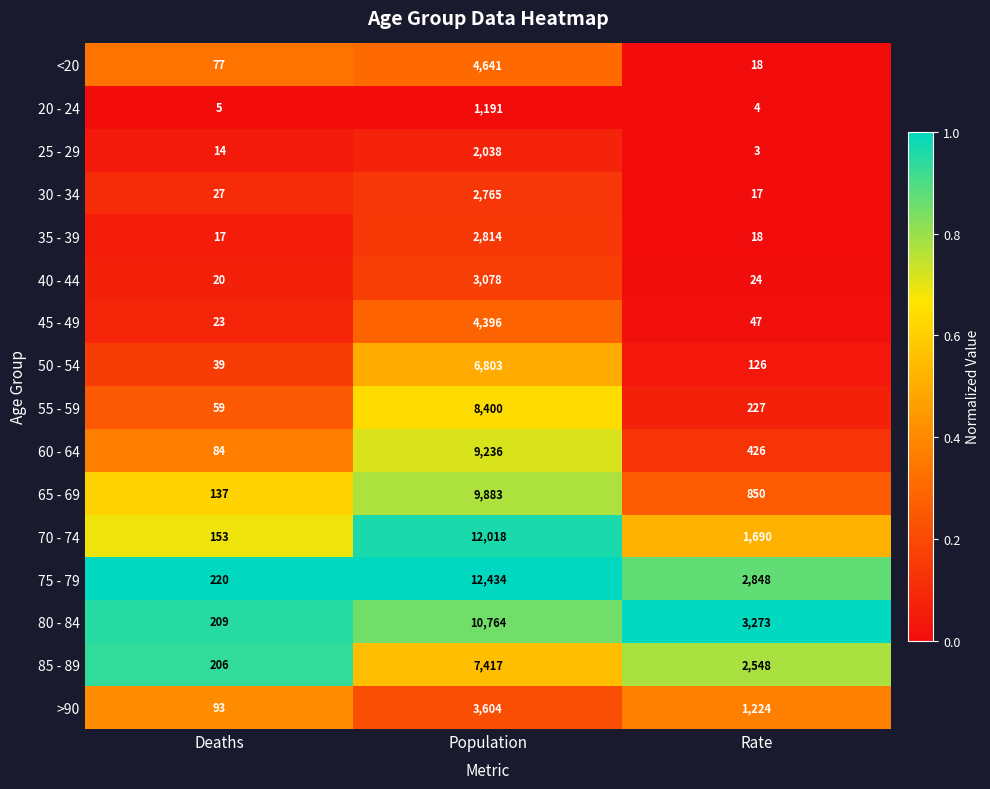

The value of 40 - 44 at Deaths is 20. True or false?

True